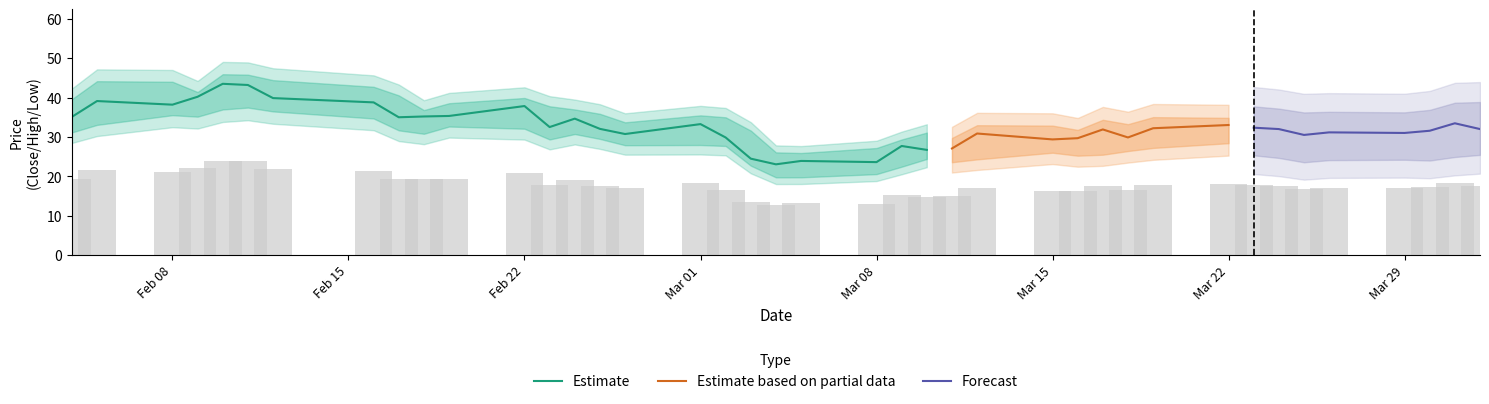

Reading right to left, transcribe all the data shown in this chart.

close: 32.0	33.5	31.6	31.0	31.2	30.5	32.0	32.3	33.0	32.2	29.9	31.9	29.7	29.4	30.9	27.1	26.7	27.7	23.6	23.9	23.0	24.5	29.9	33.3	30.7	32.0	34.7	32.5	37.8	35.3	35.2	35.0	38.8	39.9	43.2	43.5	40.2	38.2	39.1	35.1
high: 33.8	33.7	32.1	31.5	31.6	31.5	32.3	32.8	33.2	33.4	31.7	32.7	30.3	31.3	31.4	28.3	30.2	28.5	26.4	25.2	25.3	30.7	34.0	34.5	32.7	34.8	35.9	36.7	38.7	37.4	35.8	39.4	41.5	43.1	44.5	44.6	40.2	42.7	42.9	38.5
low: 31.8	31.1	30.0	30.2	30.1	29.5	30.8	31.7	31.6	30.2	29.4	28.3	28.0	28.9	27.0	26.2	26.2	24.1	22.1	21.2	21.2	24.4	29.8	30.0	30.0	31.7	33.0	31.6	34.5	35.1	33.1	34.1	37.3	39.2	40.3	39.8	37.8	38.2	35.5	33.5